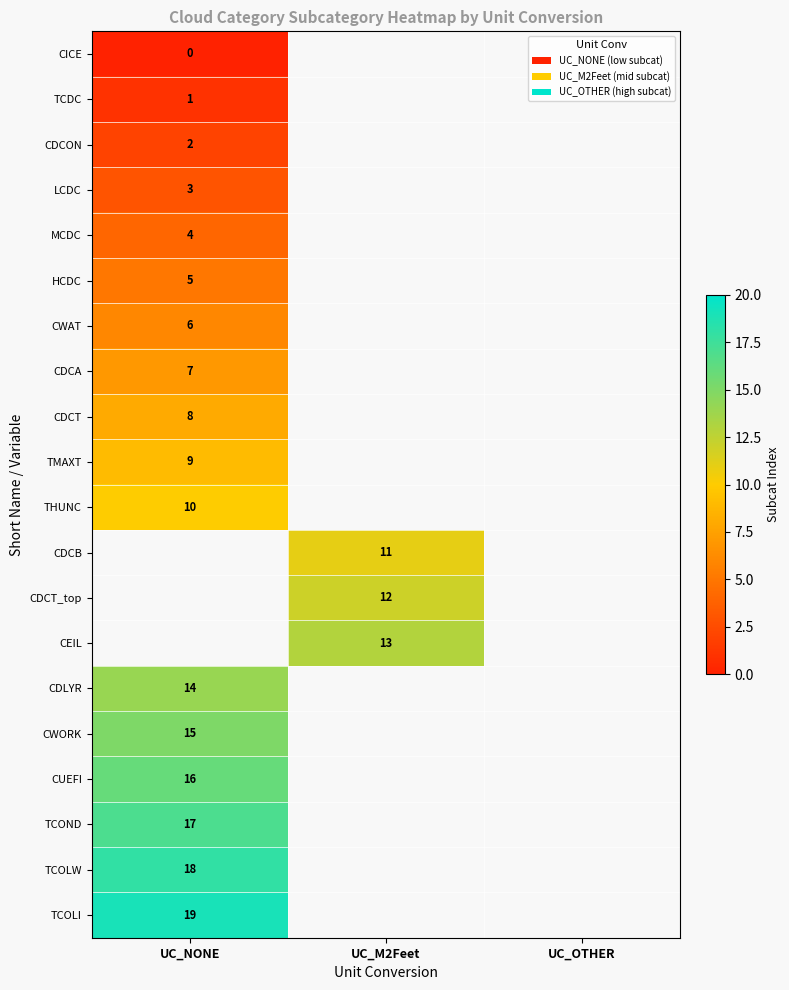

Count the number of categories in the chart.

3